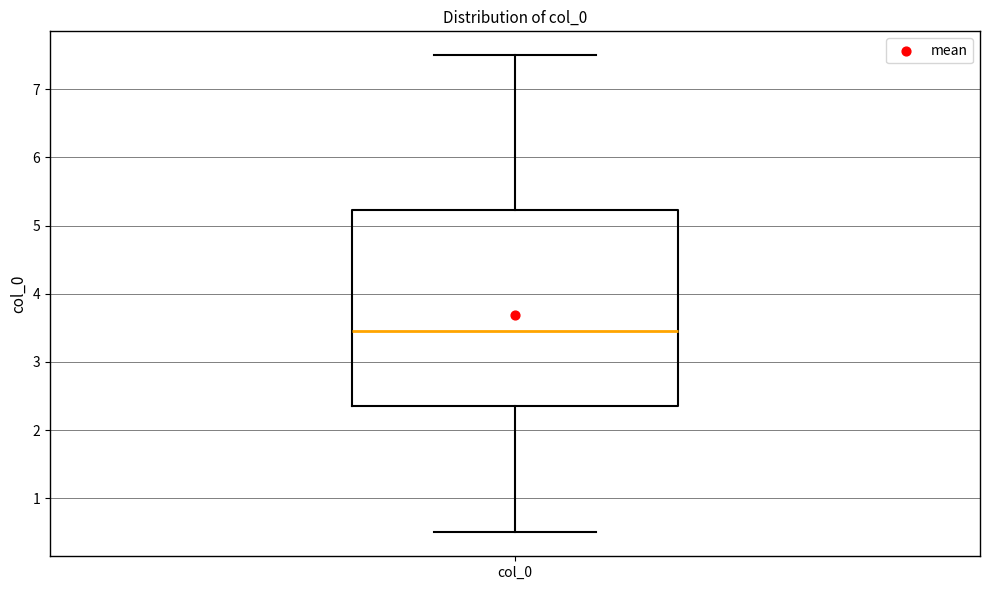

Transcribe this box plot: give where the median line is, the range the box spans, and where the two whiskers end, as read against the y-axis. The values are not printed on the chart, so give them approximately, as read against the axis.

median 3.5, box 2.4 to 5.2, whiskers 0.5 to 7.5